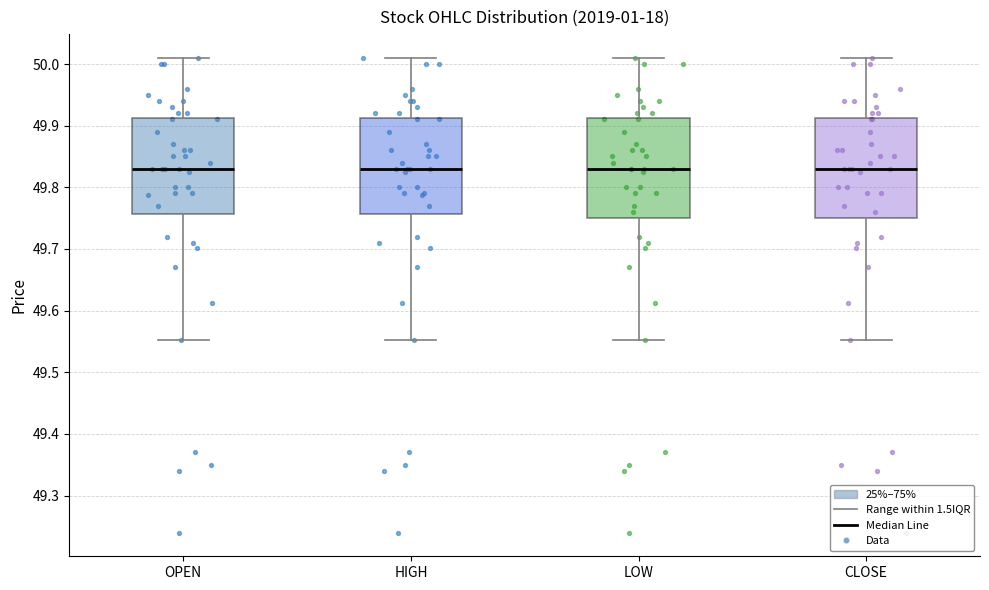

Where is the lower edge of the box for OPEN on the y-axis? The values are not printed on the chart, so give them approximately, as read against the axis.

49.76